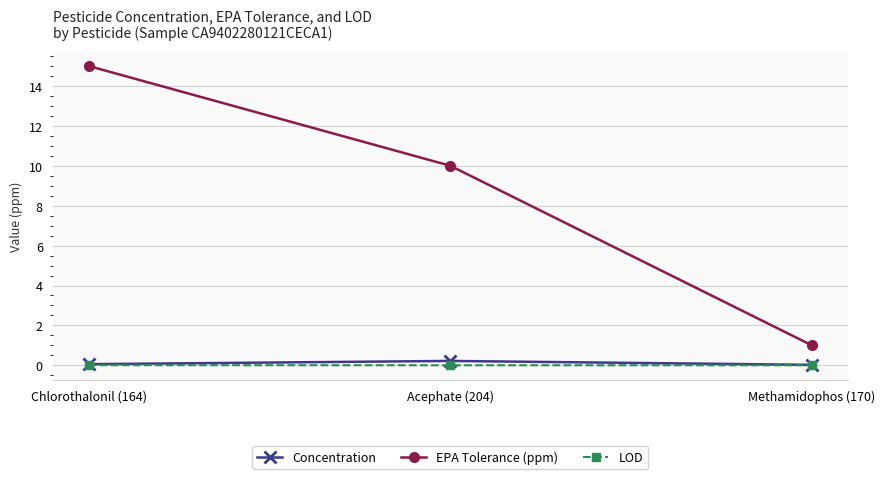

At which category does the chart reach its peak across all series?

Chlorothalonil (164)